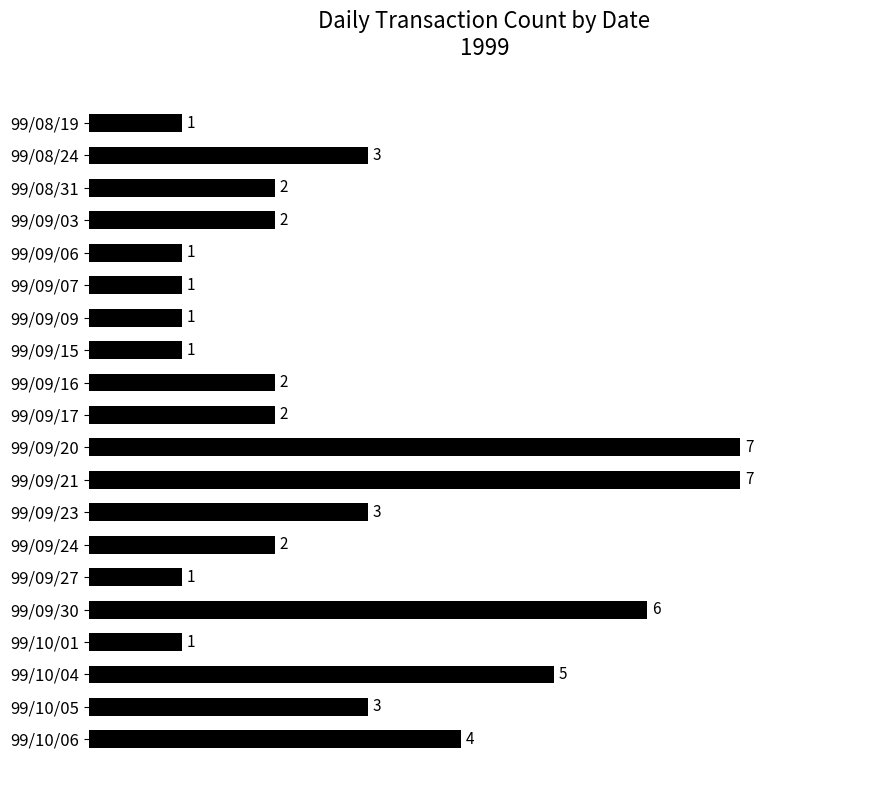

How many values are below 2?

7